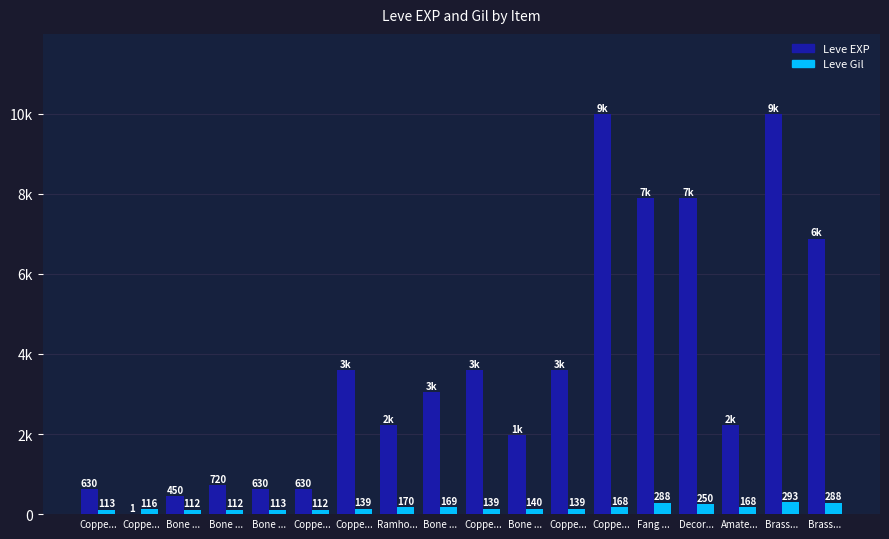

What are all the series names shown in the legend?

Leve EXP, Leve Gil